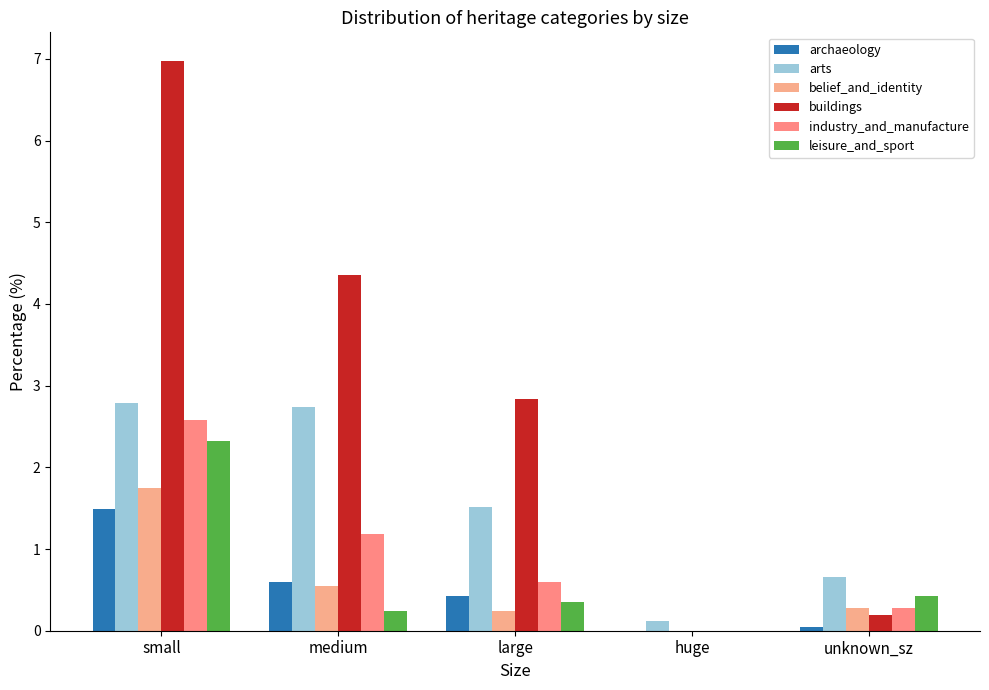

Reading left to right, what are all the values shown in this chart?

archaeology: 1.5	0.6	0.4	0.0	0.0
arts: 2.8	2.7	1.5	0.1	0.7
belief_and_identity: 1.8	0.5	0.2	0.0	0.3
buildings: 7.0	4.4	2.8	0.0	0.2
industry_and_manufacture: 2.6	1.2	0.6	0.0	0.3
leisure_and_sport: 2.3	0.2	0.4	0.0	0.4